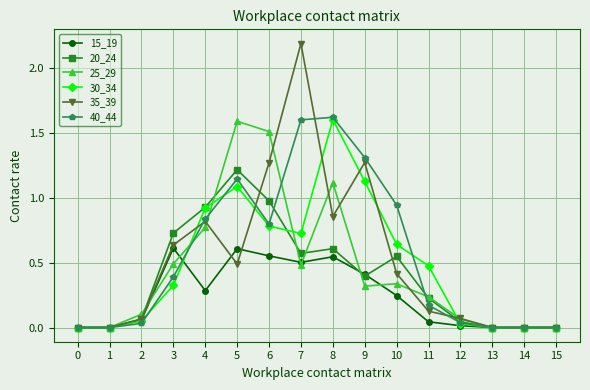

At 3, list the series in order from smallest to largest.

30_34, 40_44, 25_29, 15_19, 35_39, 20_24